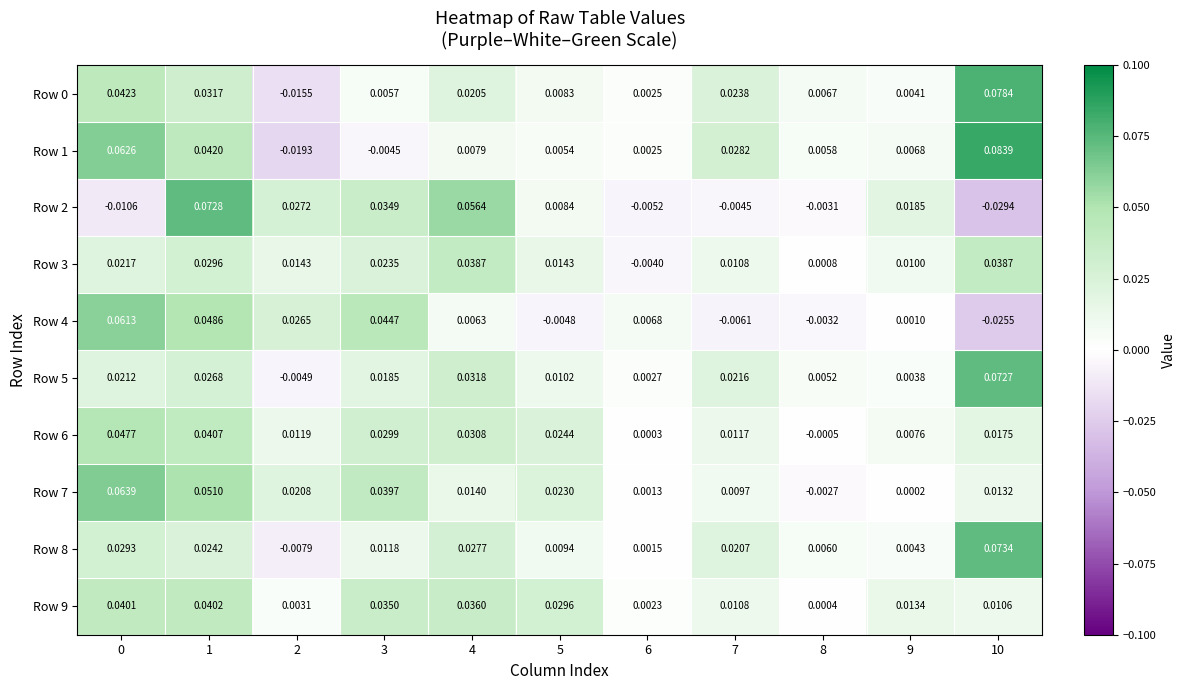

How many categories are shown in the chart?

11